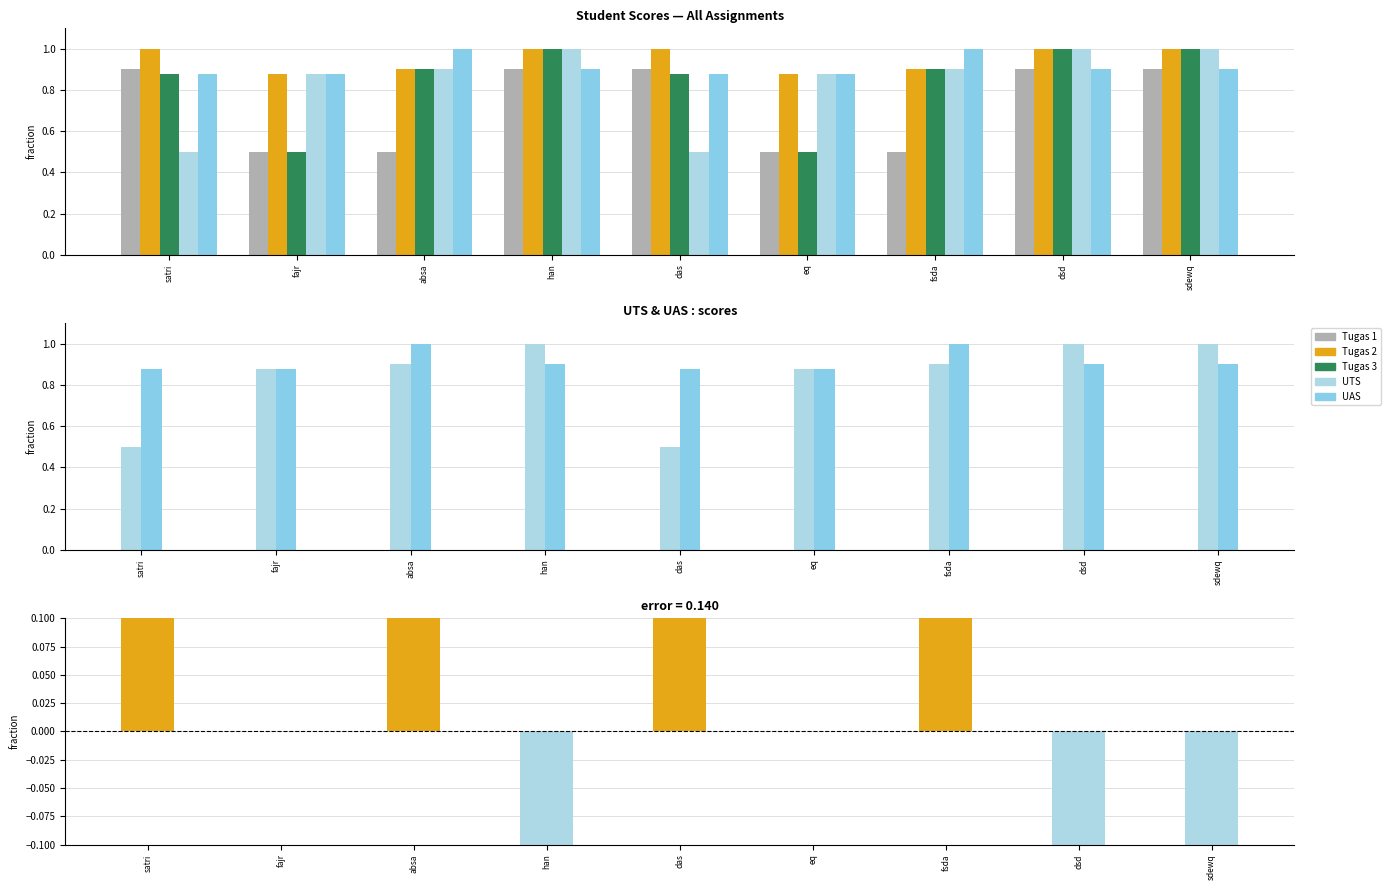

What is the spread (max minus min) of values at eq?

0.9